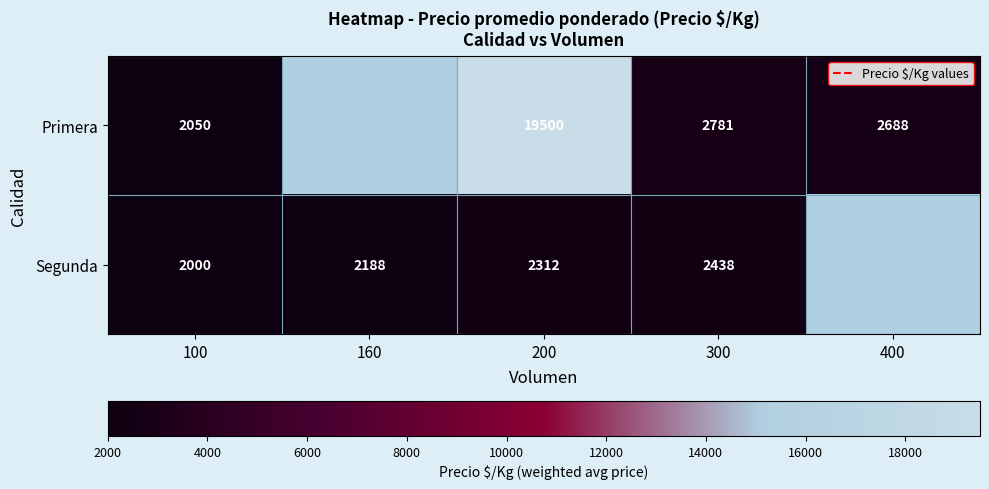

The value of Segunda at 200 is 2312. True or false?

True